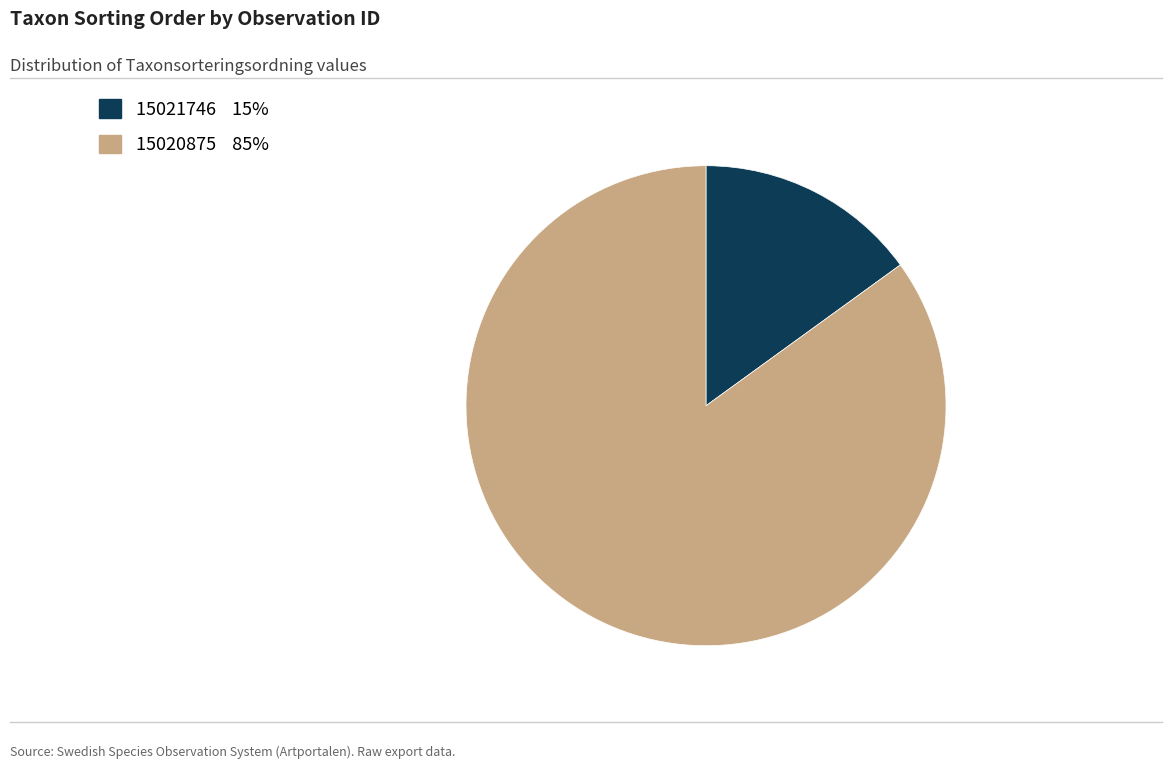

What is the smallest slice in the pie chart?

15021746